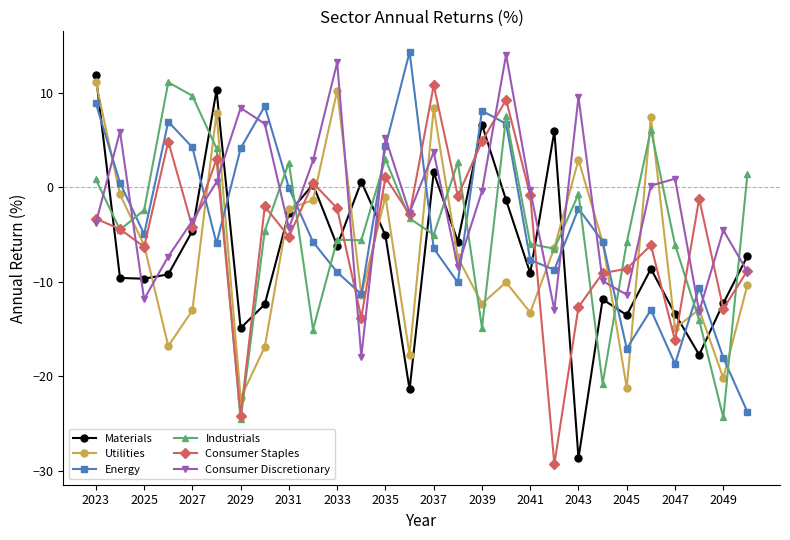

True or false: Materials has more than 0 points higher than both neighbors.

True